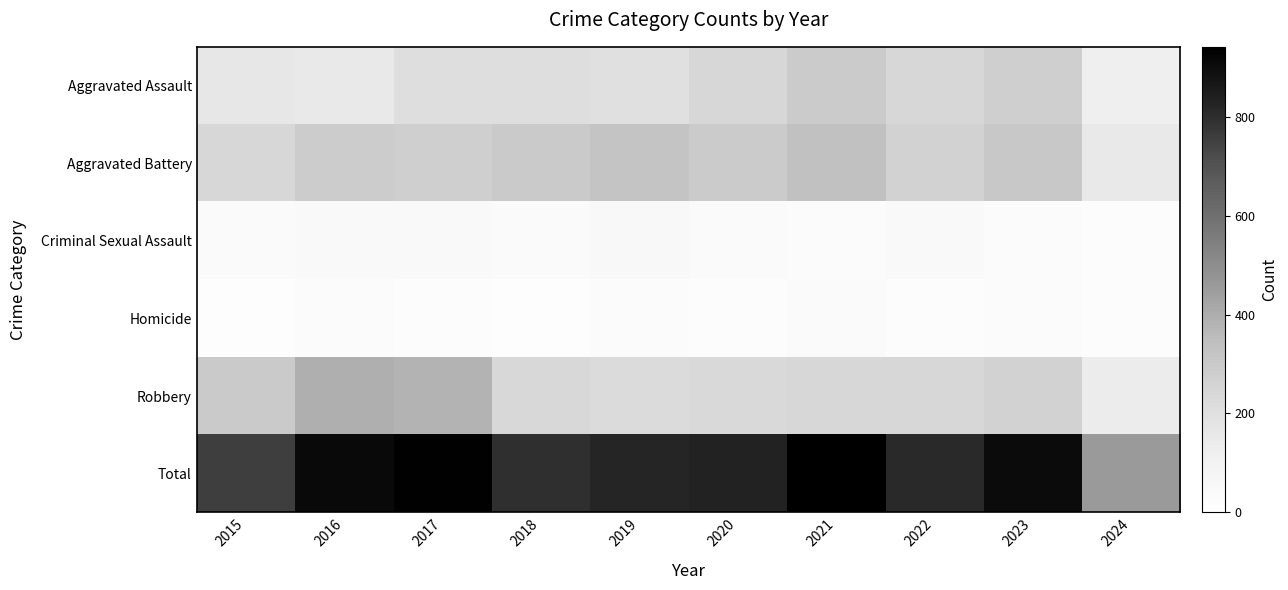

Count the number of categories in the chart.

10